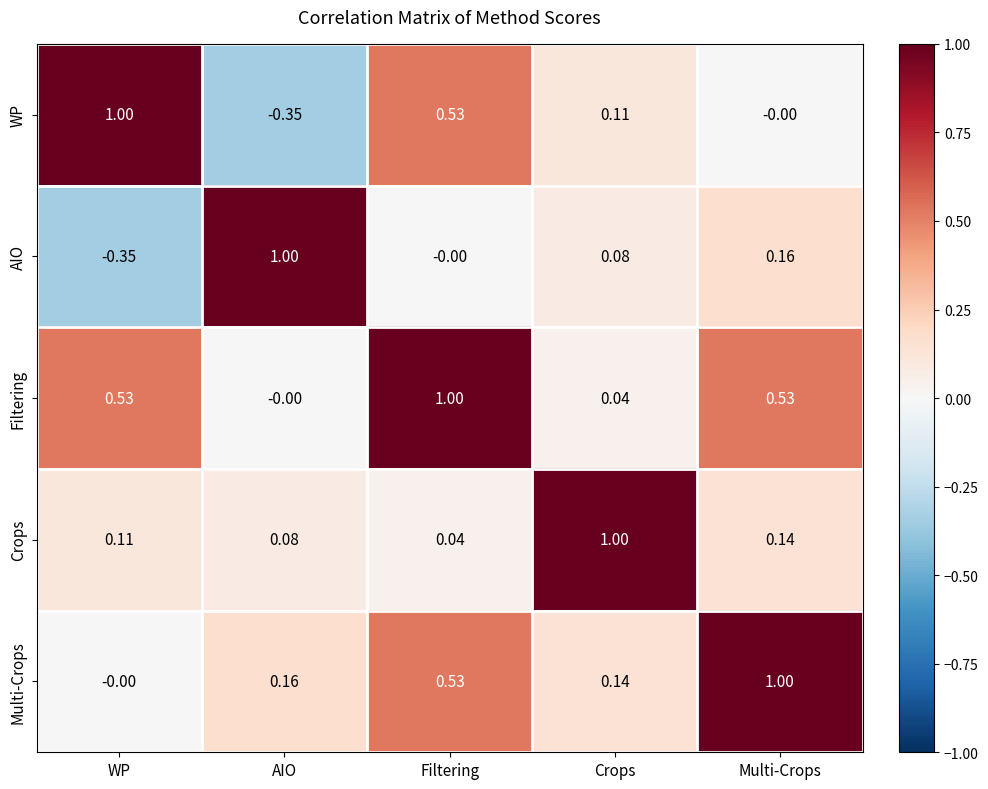

At which label is Multi-Crops closest to 0?

WP